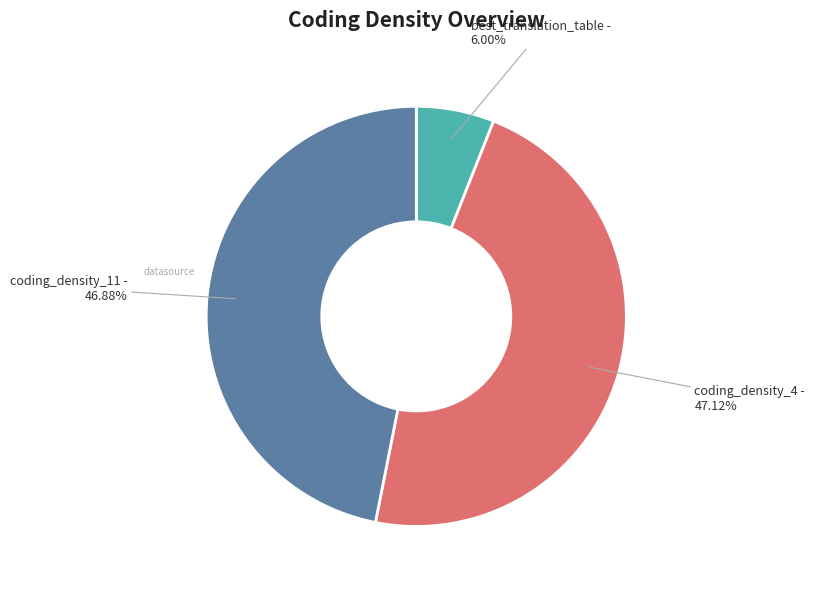

Count the number of slices in the pie.

3